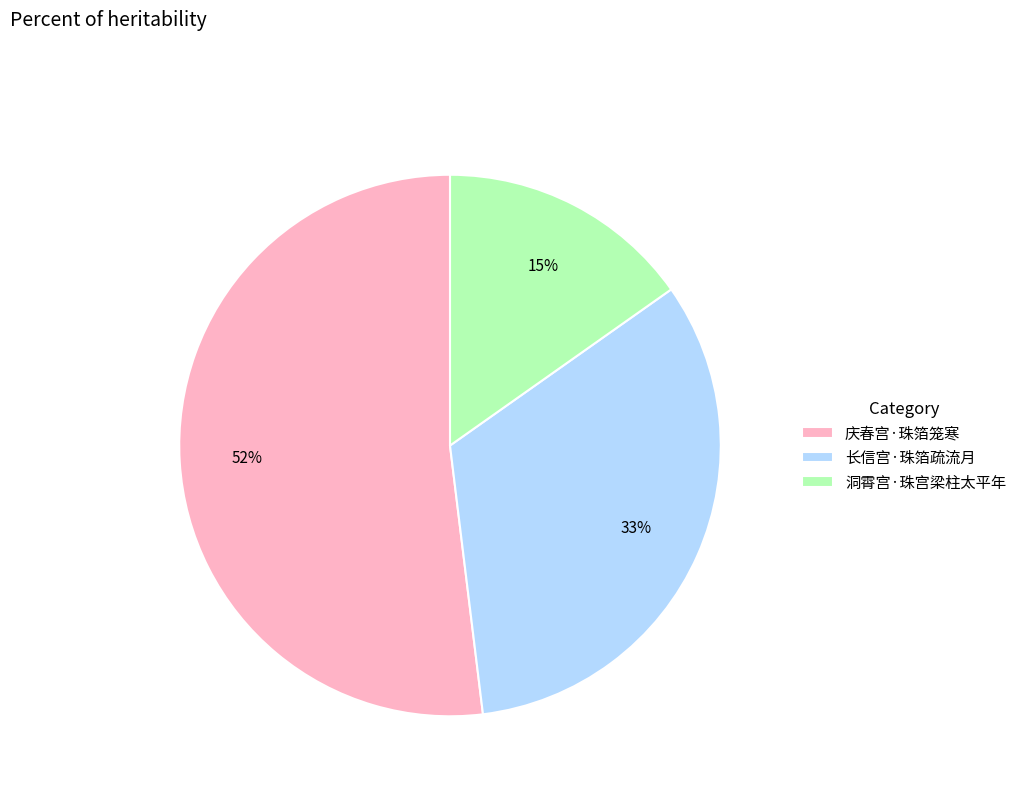

Combined, do 庆春宫·珠箔笼寒 and 洞霄宫·珠宫梁柱太平年 account for over 50%?

Yes